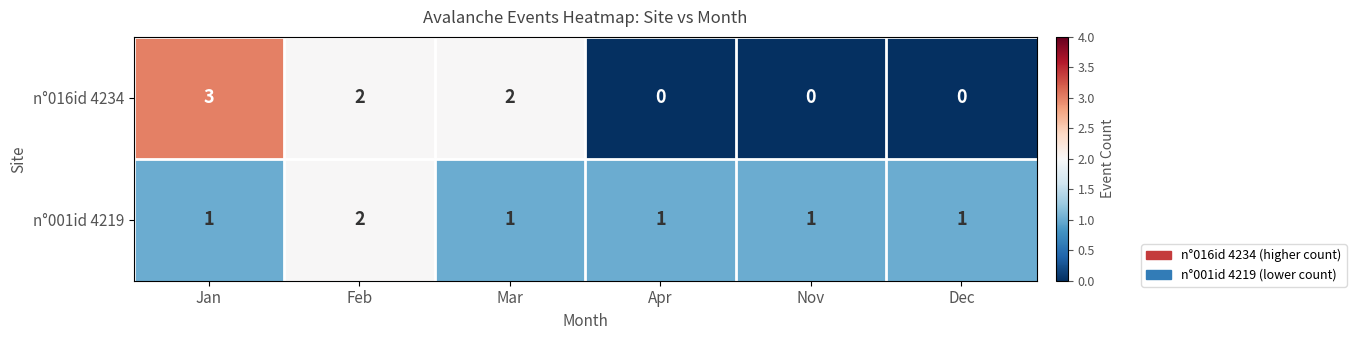

Reading right to left, transcribe all the data shown in this chart.

n°016id 4234: Dec=0	Nov=0	Apr=0	Mar=2	Feb=2	Jan=3
n°001id 4219: Dec=1	Nov=1	Apr=1	Mar=1	Feb=2	Jan=1